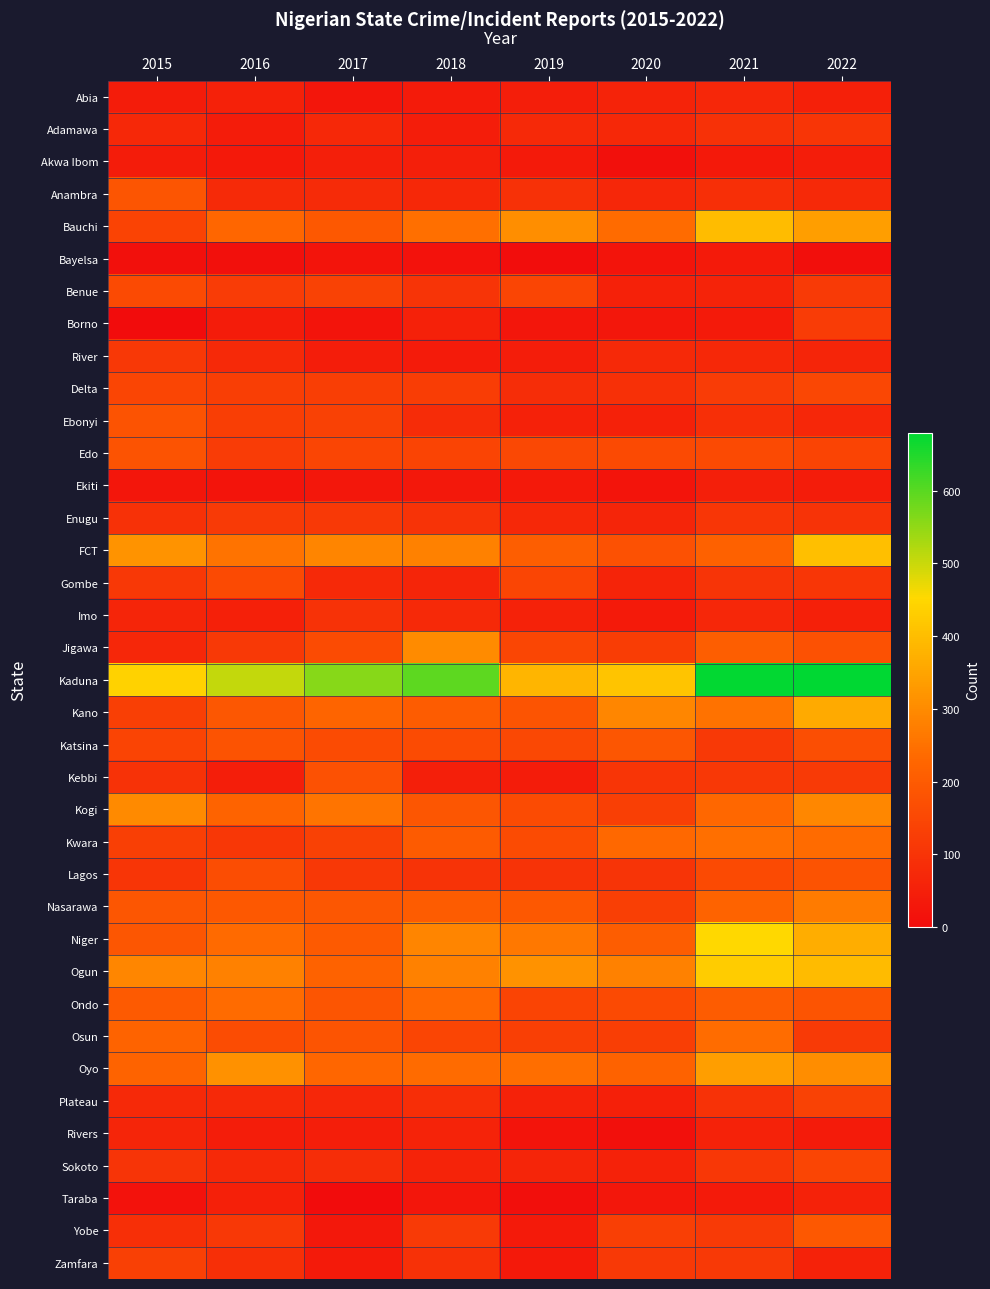

Rank the series by their maximum value, from lowest to highest.

Bayelsa, Ekiti, Akwa Ibom, Taraba, Rivers, Abia, Imo, Adamawa, River, Enugu, Borno, Zamfara, Plateau, Sokoto, Delta, Gombe, Benue, Kebbi, Edo, Lagos, Ebonyi, Anambra, Katsina, Yobe, Ondo, Osun, Kwara, Nasarawa, Kogi, Jigawa, Oyo, Kano, Bauchi, FCT, Ogun, Niger, Kaduna